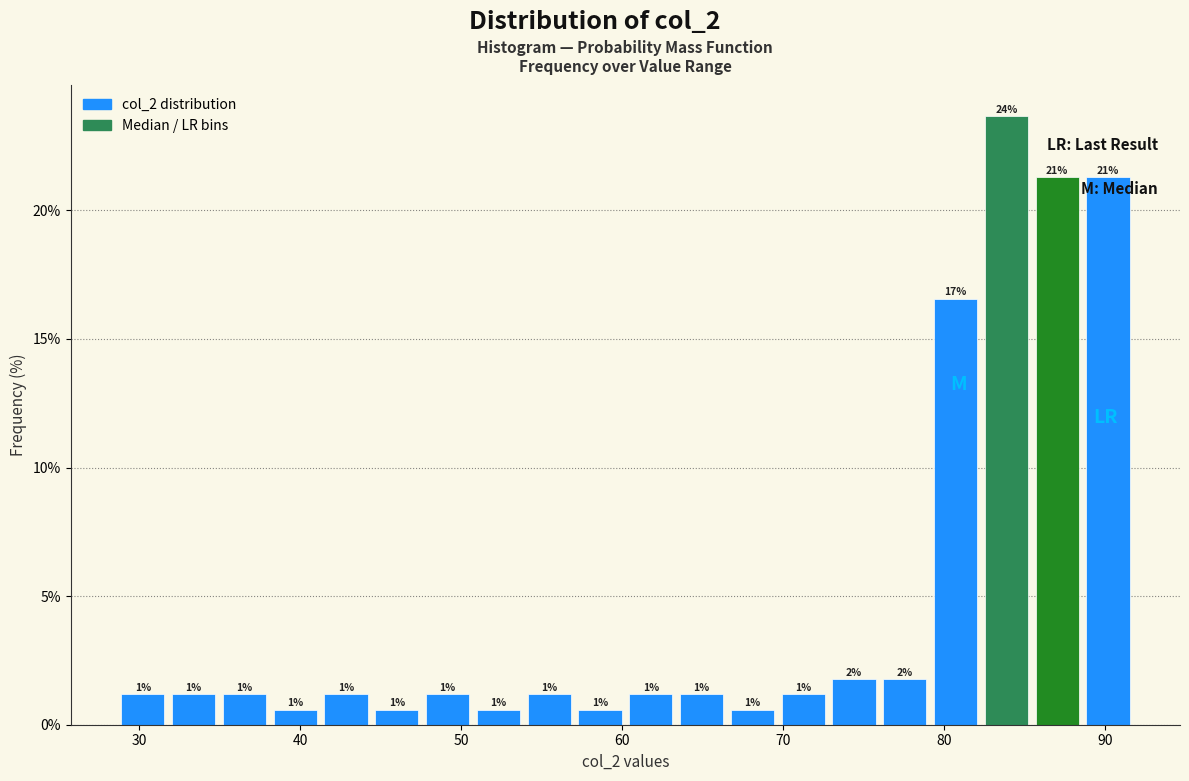

Around what value on the x-axis is the tallest bar? Give the approximate position of its centre, as read against the axis.

84